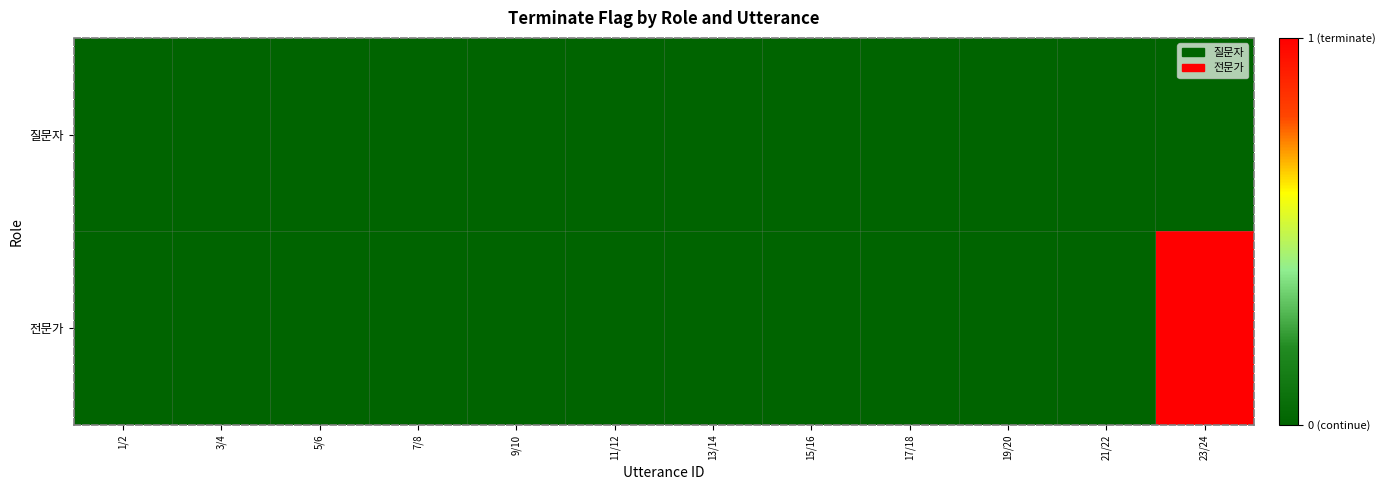

Reading right to left, transcribe all the data shown in this chart.

질문자: 23/24=0	21/22=0	19/20=0	17/18=0	15/16=0	13/14=0	11/12=0	9/10=0	7/8=0	5/6=0	3/4=0	1/2=0
전문가: 23/24=1	21/22=0	19/20=0	17/18=0	15/16=0	13/14=0	11/12=0	9/10=0	7/8=0	5/6=0	3/4=0	1/2=0